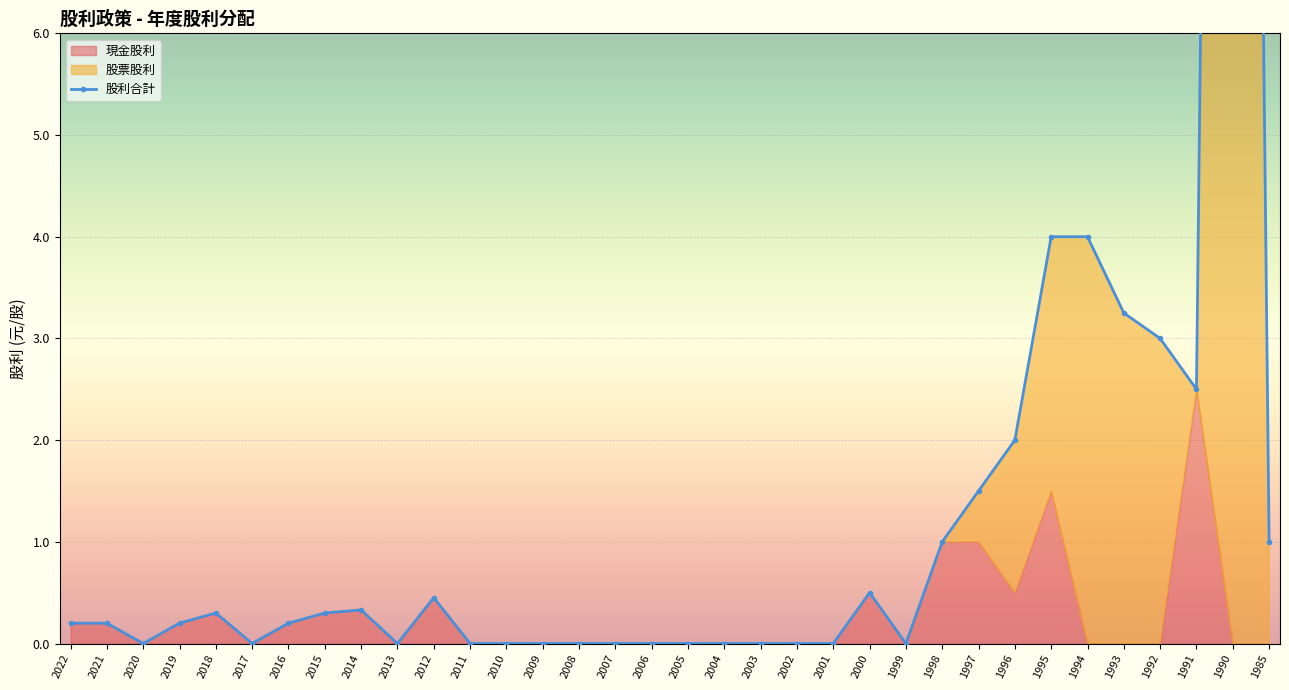

What is the sum of the values at 2009 and 2019?

0.2